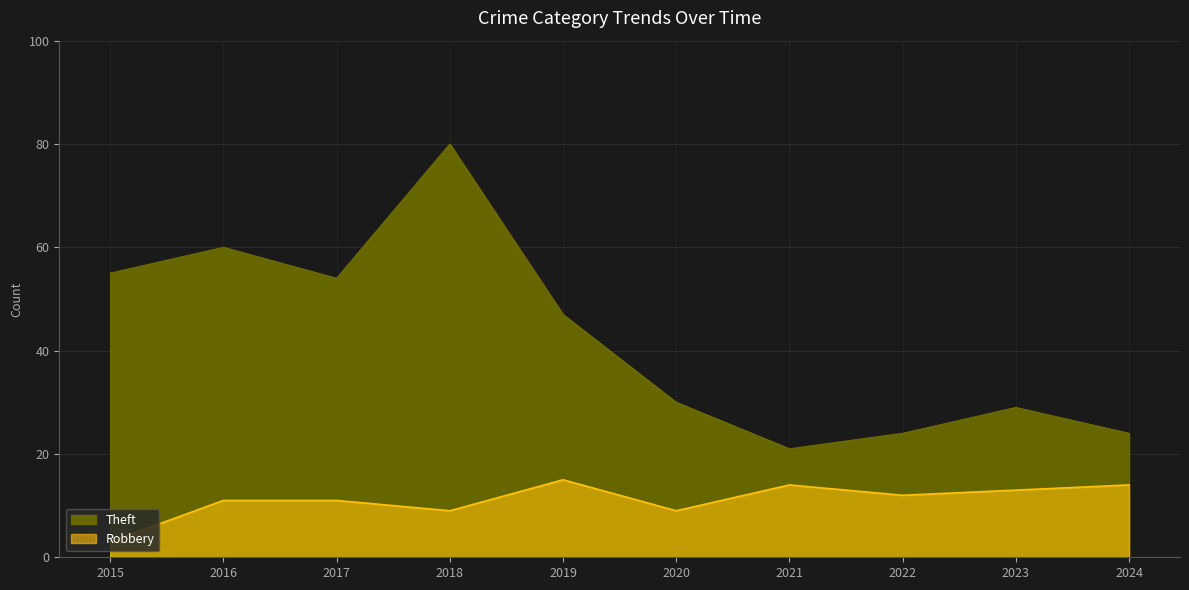

True or false: Robbery has more than 2 points higher than both neighbors.

False